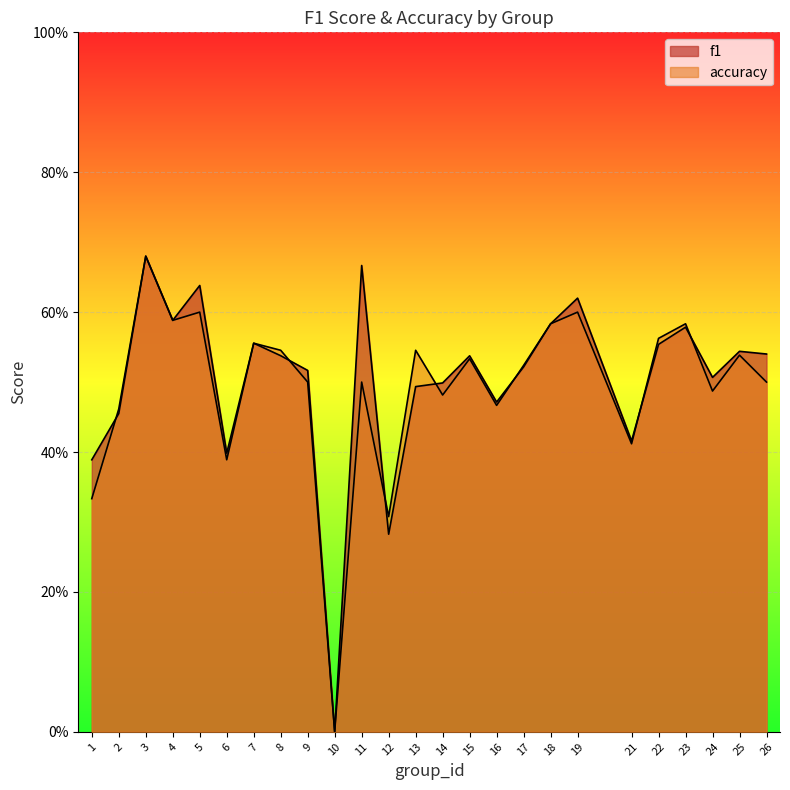

Reading right to left, list all the values displayed in this chart.

f1: 0.5	0.5	0.5	0.6	0.6	0.4	0.6	0.6	0.5	0.5	0.5	0.5	0.5	0.3	0.7	0.0	0.5	0.5	0.6	0.4	0.6	0.6	0.7	0.5	0.4
accuracy: 0.5	0.5	0.5	0.6	0.6	0.4	0.6	0.6	0.5	0.5	0.5	0.5	0.5	0.3	0.5	0.0	0.5	0.5	0.6	0.4	0.6	0.6	0.7	0.5	0.3